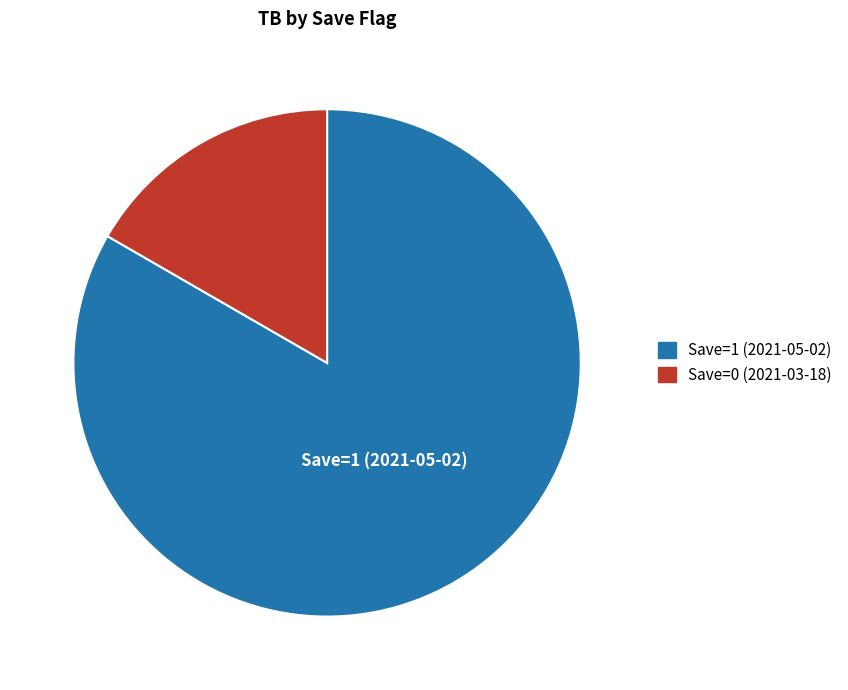

Count the number of slices in the pie.

2